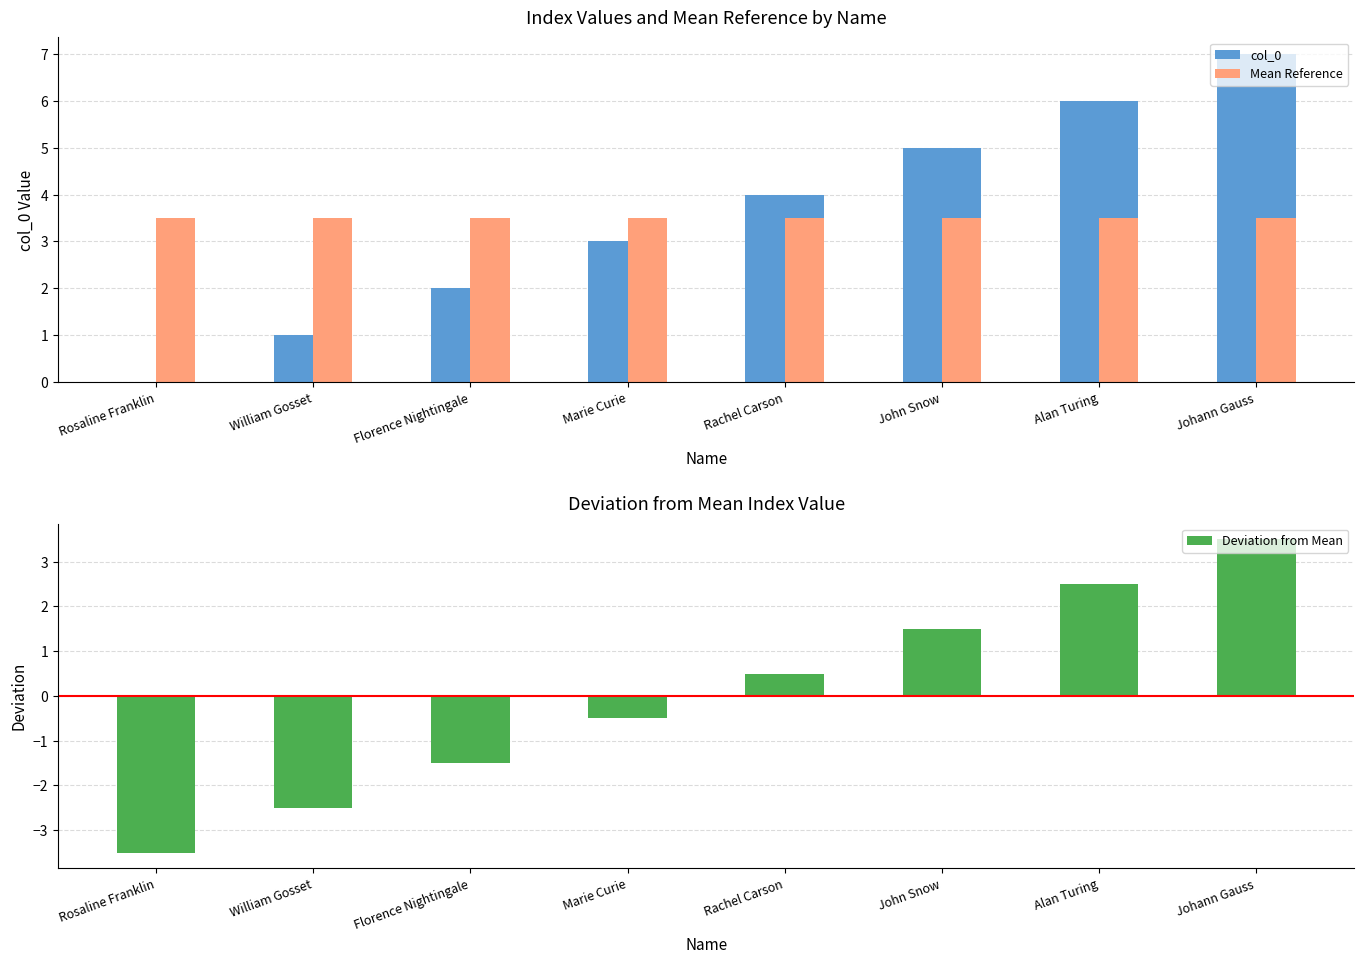

What is the smallest value displayed?

-3.5